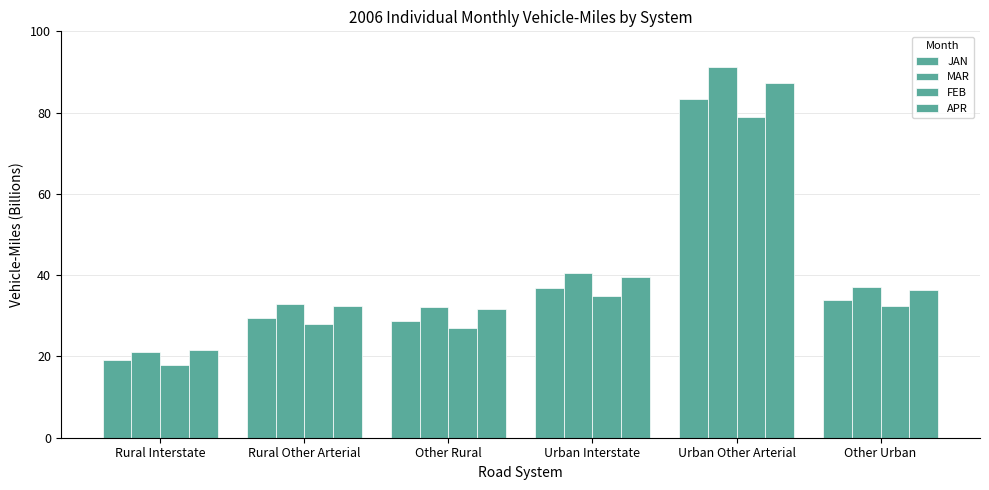

Which has a higher value, Other Rural or Urban Interstate?

Urban Interstate